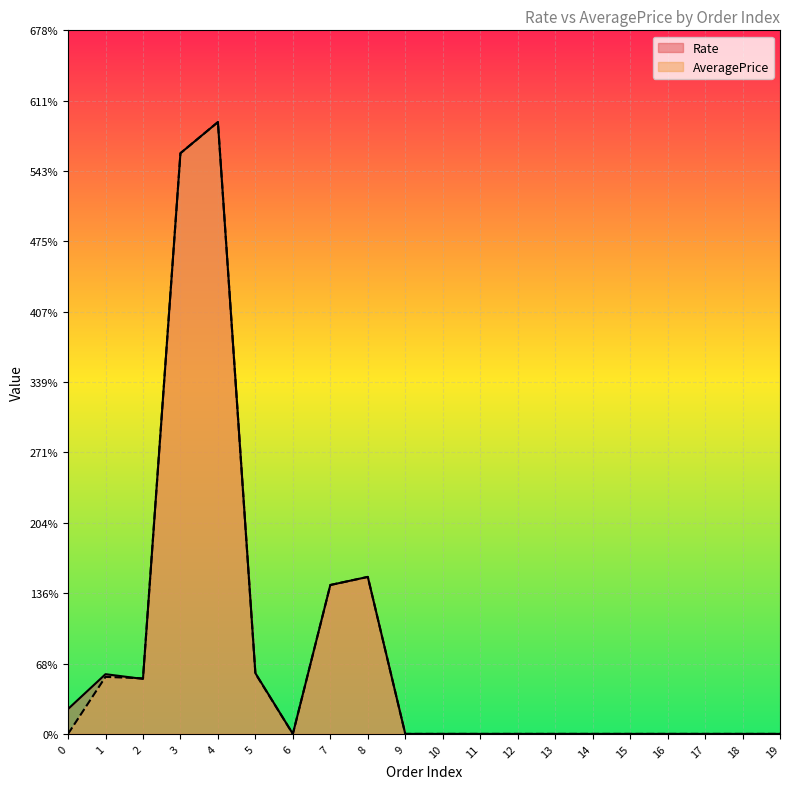

How many lines are shown in the chart?

2